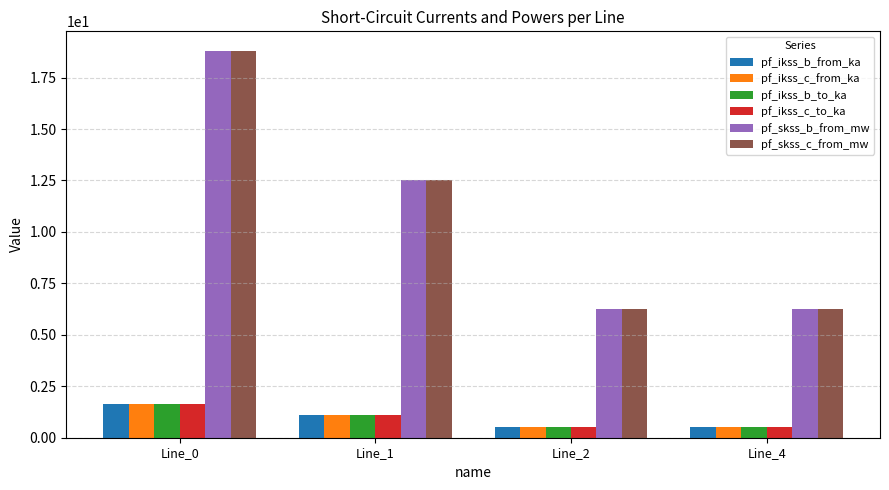

What is the maximum value for pf_ikss_c_to_ka?

1.6